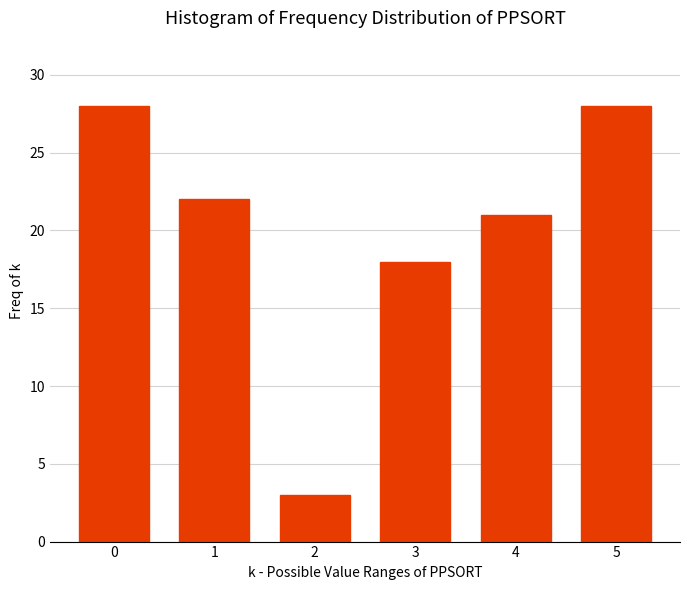

Reading left to right, what are all the values shown in this chart?

28	22	3	18	21	28